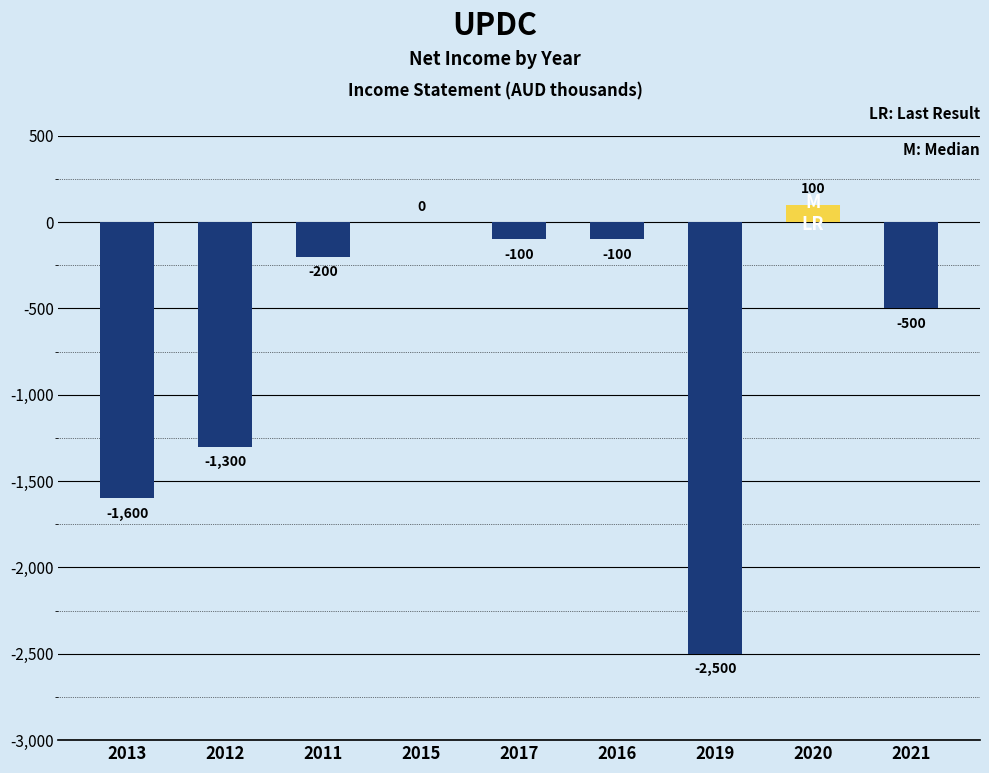

Reading left to right, transcribe all the data shown in this chart.

-1600	-1300	-200	0	-100	-100	-2500	100	-500